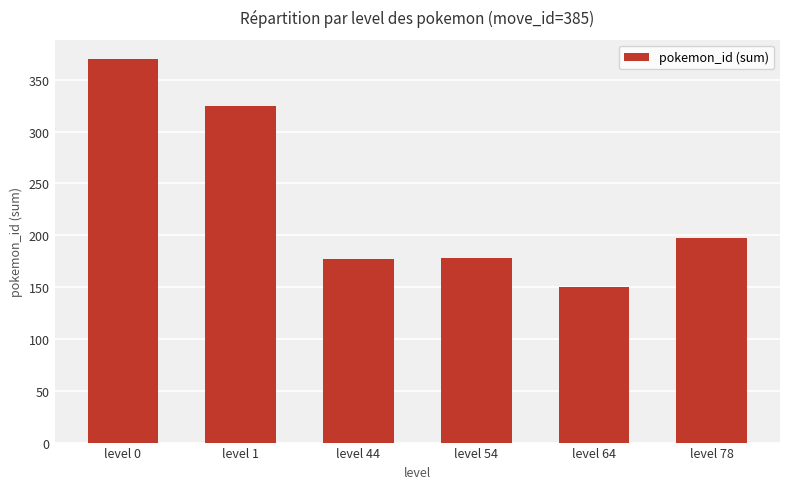

What is the change in value from level 0 to level 44?

-193